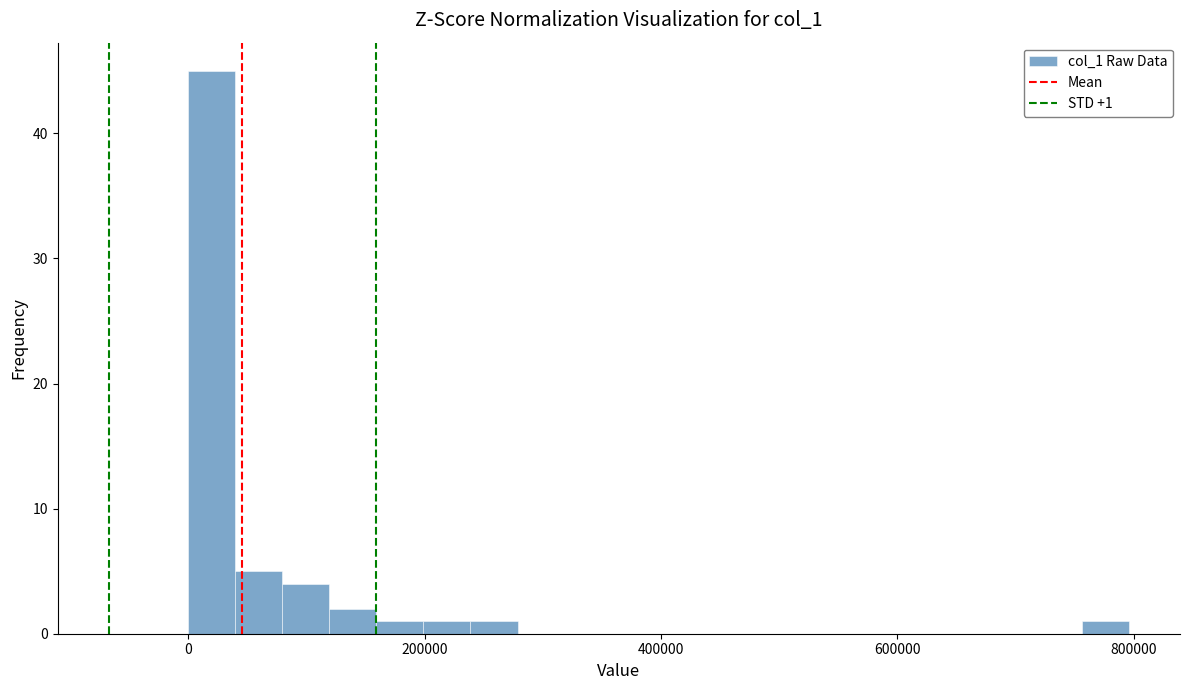

Around what value on the x-axis is the tallest bar? Give the approximate position of its centre, as read against the axis.

20000